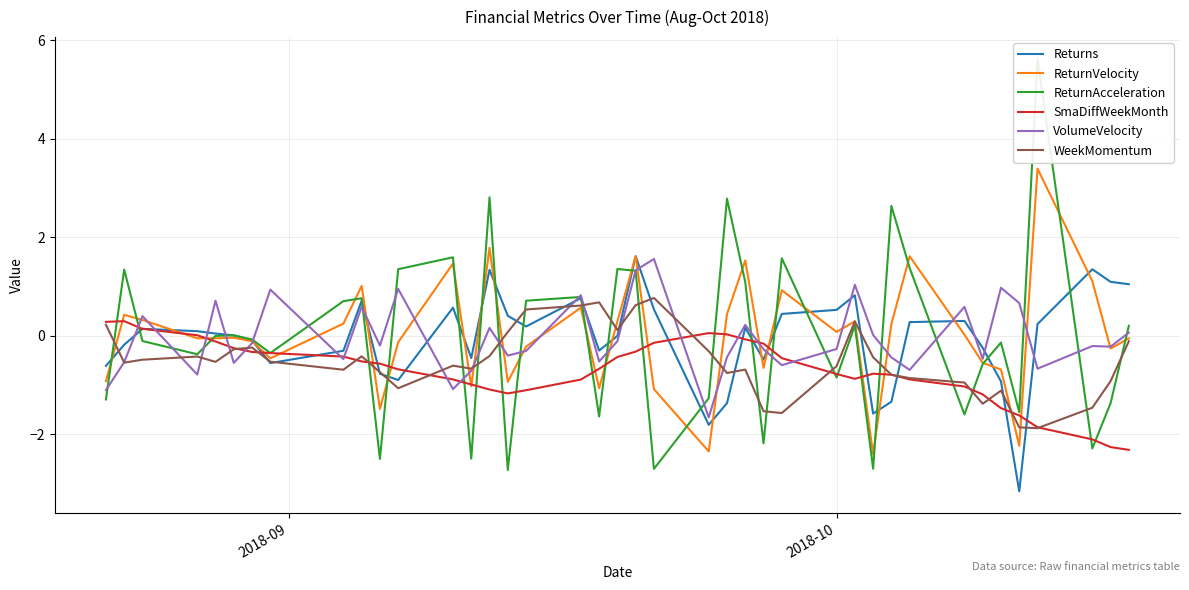

In ReturnVelocity, how many points are lower than both neighbors (excluding endpoints)?

12